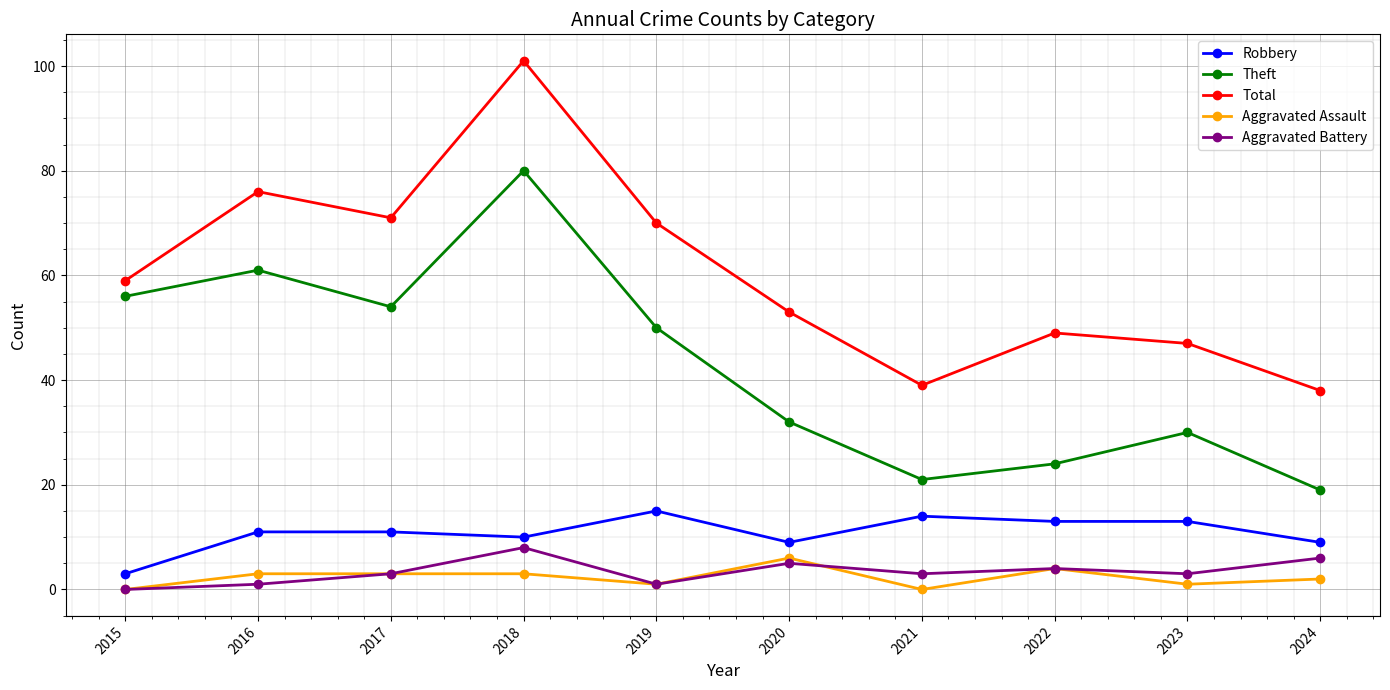

Reading right to left, what are all the values shown in this chart?

Robbery: 2024=9	2023=13	2022=13	2021=14	2020=9	2019=15	2018=10	2017=11	2016=11	2015=3
Theft: 2024=19	2023=30	2022=24	2021=21	2020=32	2019=50	2018=80	2017=54	2016=61	2015=56
Total: 2024=38	2023=47	2022=49	2021=39	2020=53	2019=70	2018=101	2017=71	2016=76	2015=59
Aggravated Assault: 2024=2	2023=1	2022=4	2021=0	2020=6	2019=1	2018=3	2017=3	2016=3	2015=0
Aggravated Battery: 2024=6	2023=3	2022=4	2021=3	2020=5	2019=1	2018=8	2017=3	2016=1	2015=0